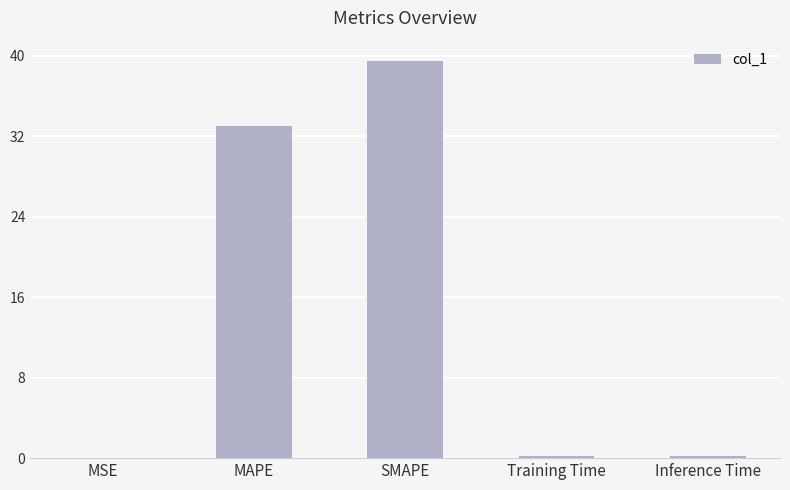

At which category does the chart reach its peak across all series?

SMAPE